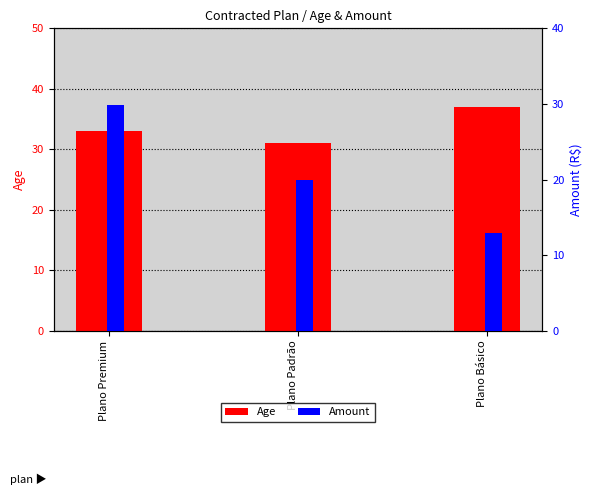

What is the total value across all series at Plano Premium?

63.0